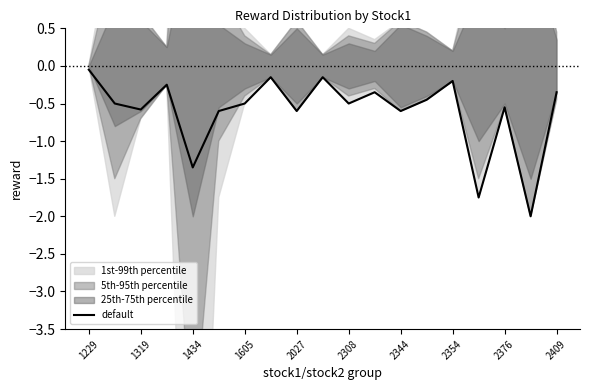

The value at 1229 is -0.0. True or false?

False